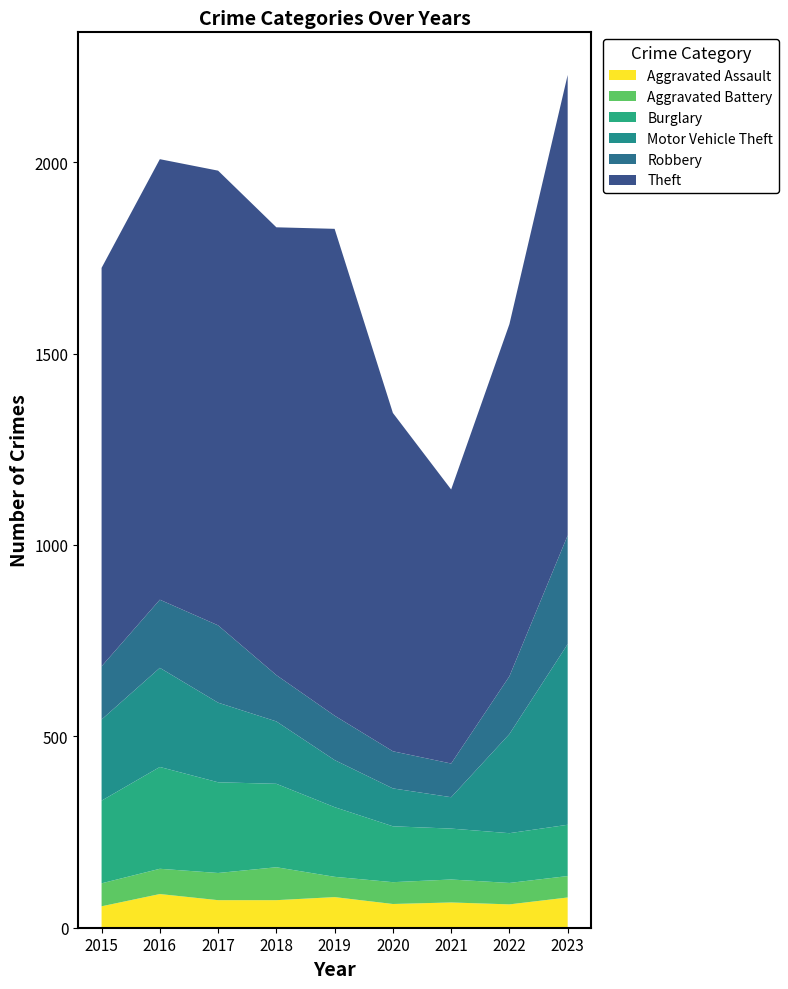

Reading left to right, extract all data points from this chart.

Aggravated Assault: 2015=56	2016=88	2017=72	2018=72	2019=80	2020=62	2021=66	2022=61	2023=79
Aggravated Battery: 2015=60	2016=66	2017=71	2018=86	2019=53	2020=57	2021=60	2022=56	2023=56
Burglary: 2015=216	2016=266	2017=237	2018=218	2019=182	2020=146	2021=133	2022=130	2023=134
Motor Vehicle Theft: 2015=212	2016=259	2017=208	2018=163	2019=123	2020=99	2021=82	2022=259	2023=472
Robbery: 2015=139	2016=178	2017=202	2018=121	2019=116	2020=97	2021=88	2022=151	2023=284
Theft: 2015=1041	2016=1151	2017=1188	2018=1170	2019=1272	2020=884	2021=716	2022=920	2023=1203